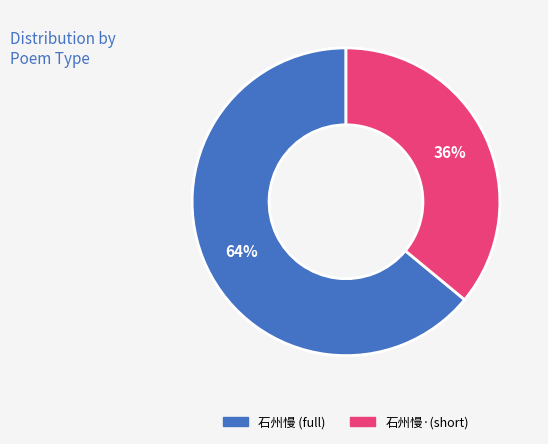

Between 石州慢·(short) and 石州慢 (full), which is larger?

石州慢 (full)